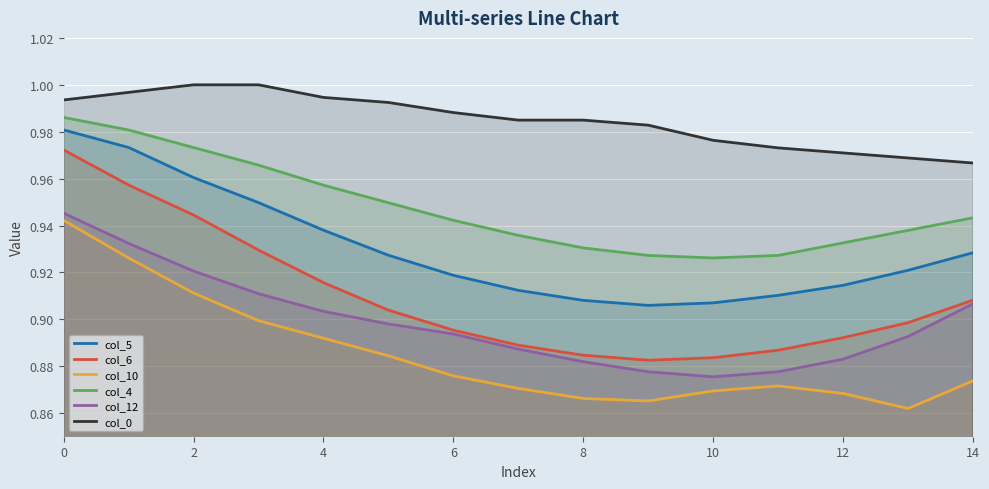

What is the sum of all col_10 values?

13.3